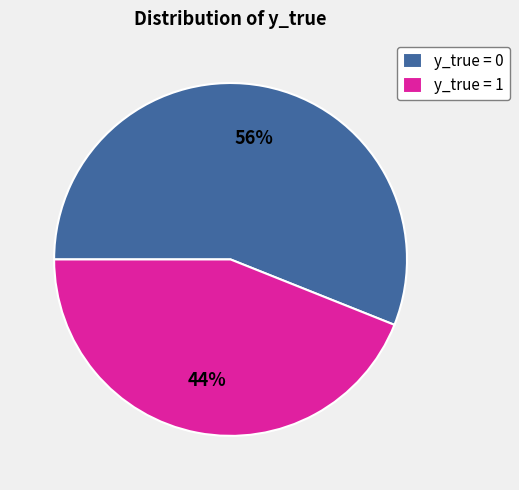

Which has a higher value, y_true = 0 or y_true = 1?

y_true = 0